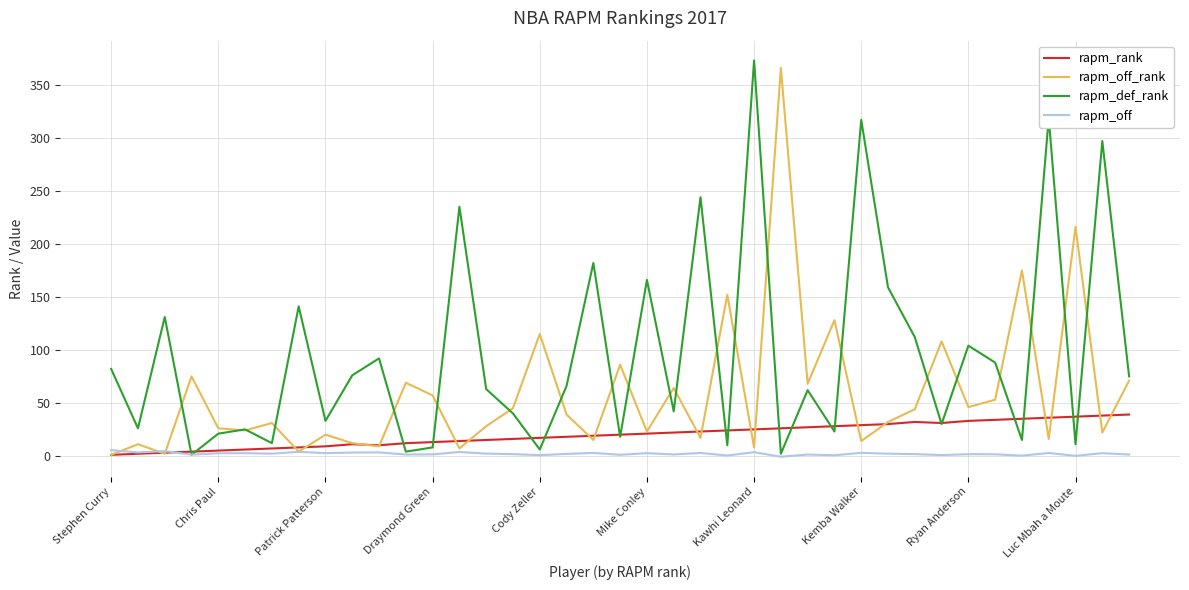

Which series has the largest total across all categories?

rapm_def_rank